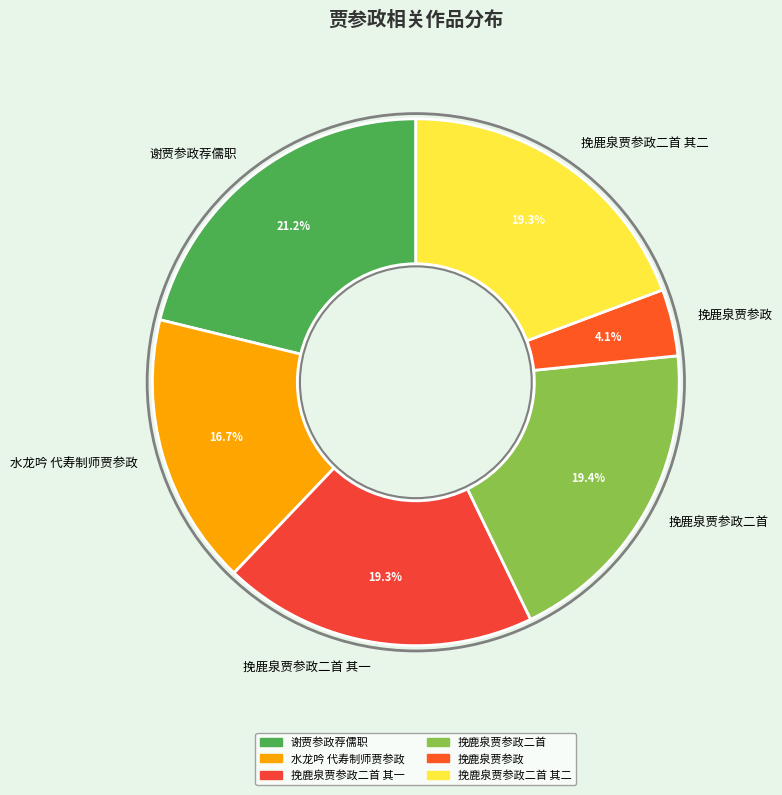

How many slices are in this pie chart?

6